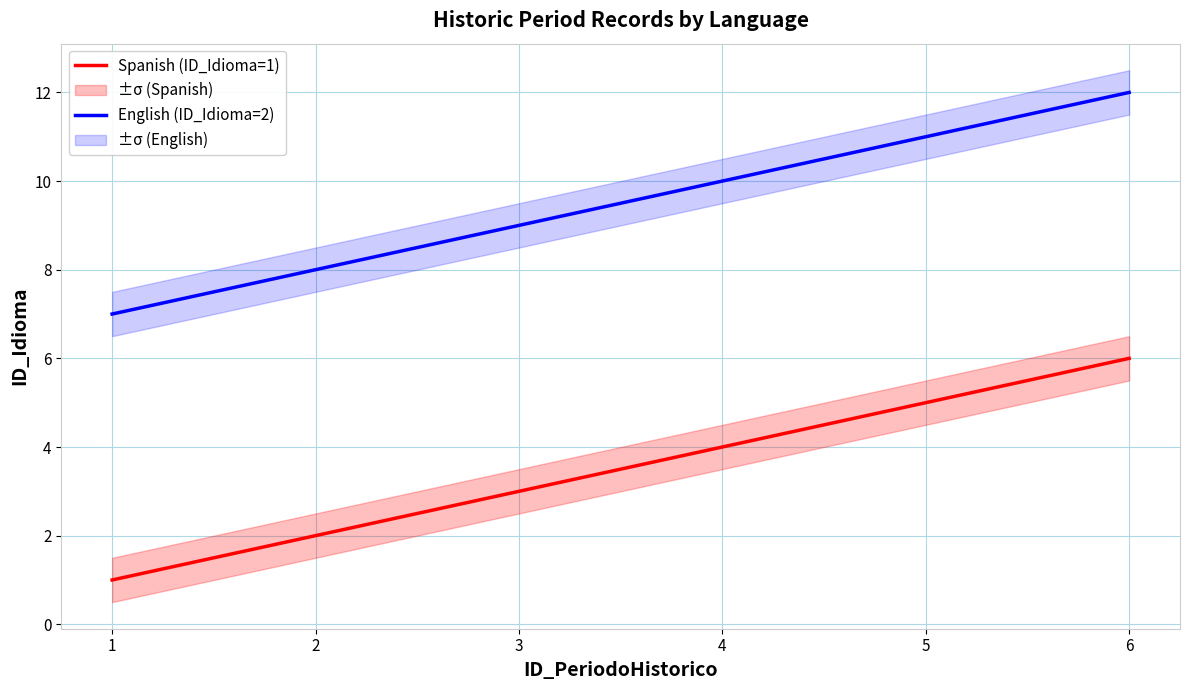

The value of English (ID_Idioma=2) at 5 is 11. True or false?

True